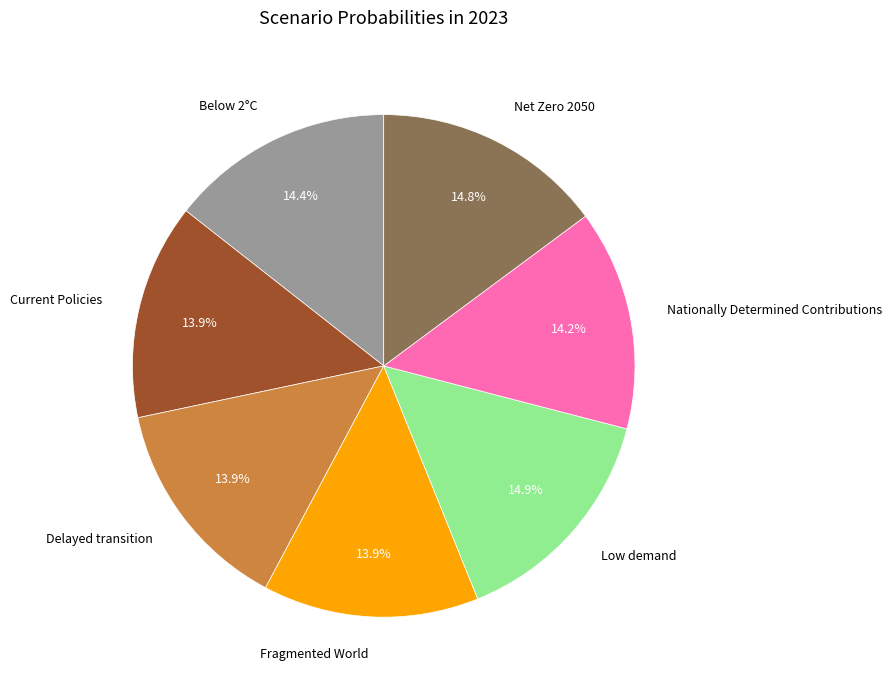

What portion of the pie excludes Net Zero 2050?

85.2%